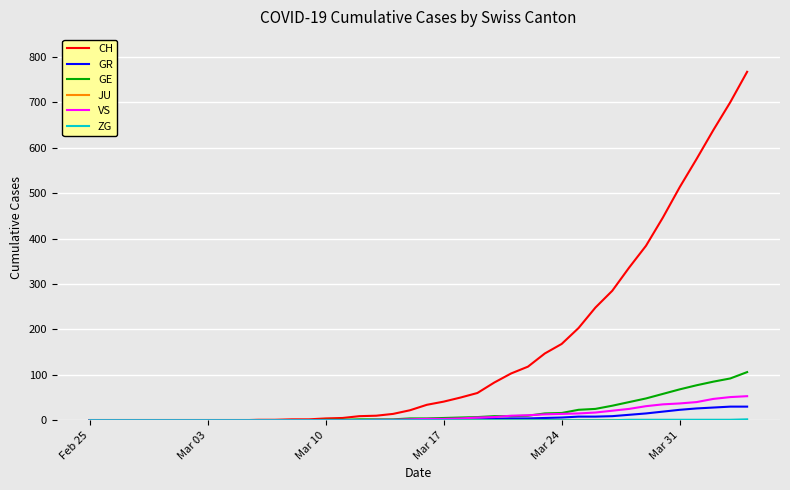

Which series has the widest spread of values?

CH